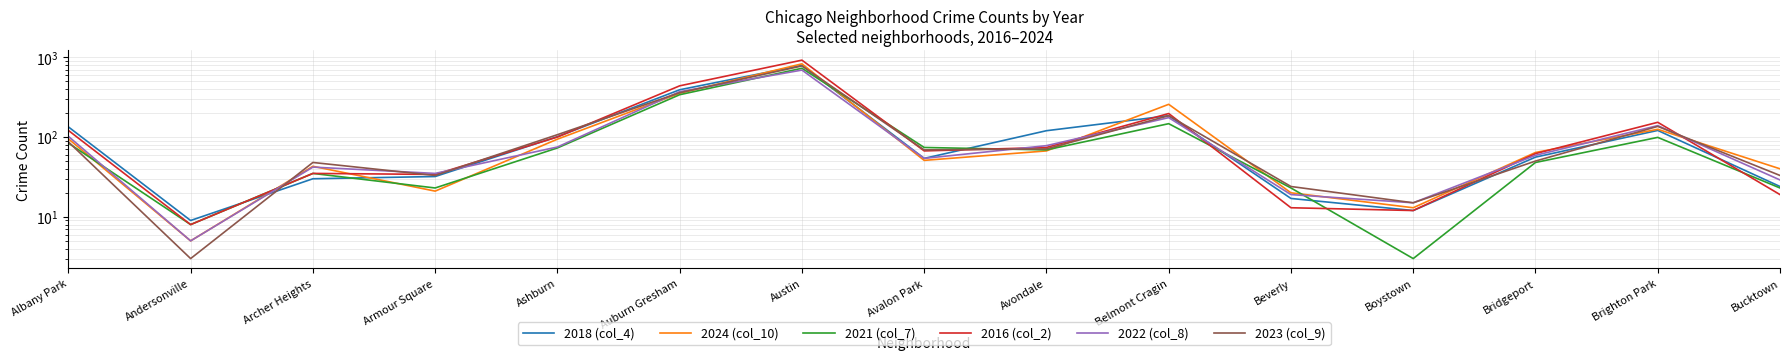

What is the smallest value displayed?

3